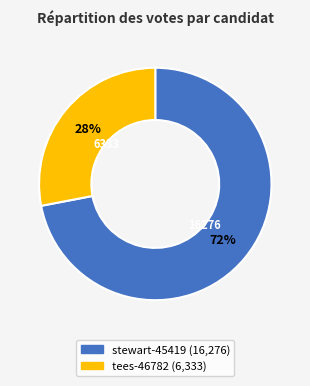

To the nearest percent, what is the average slice percentage?

50%